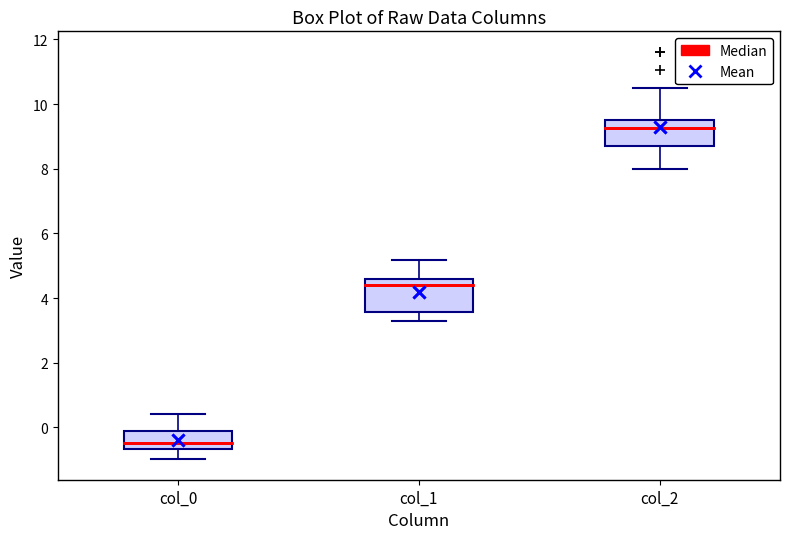

Reading left to right, read every box against the y-axis: the position of its median line, the range the box covers, and the ends of its whiskers. The values are not printed on the chart, so give them approximately, as read against the axis.

col_0: median -0.4, box -0.6 to -0.2, whiskers -1.0 to 0.4
col_1: median 4.4, box 3.6 to 4.6, whiskers 3.2 to 5.2
col_2: median 9.2, box 8.8 to 9.6, whiskers 8.0 to 10.6